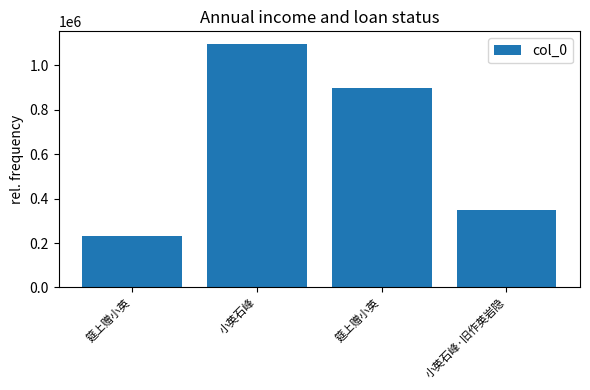

Are the bars horizontal?

No